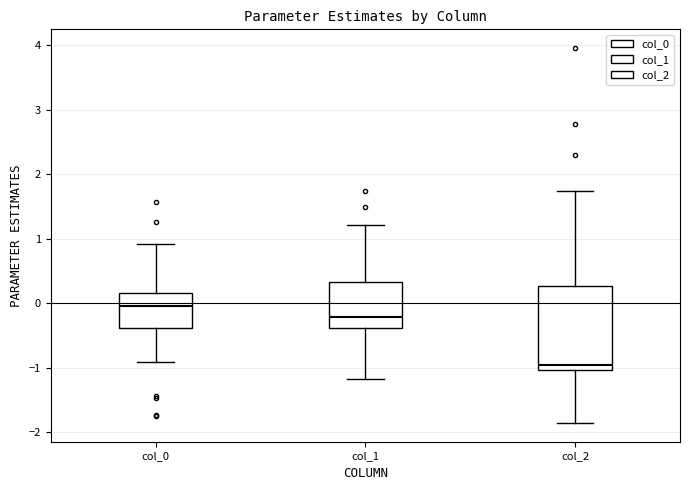

Which box's median line is the highest?

col_0